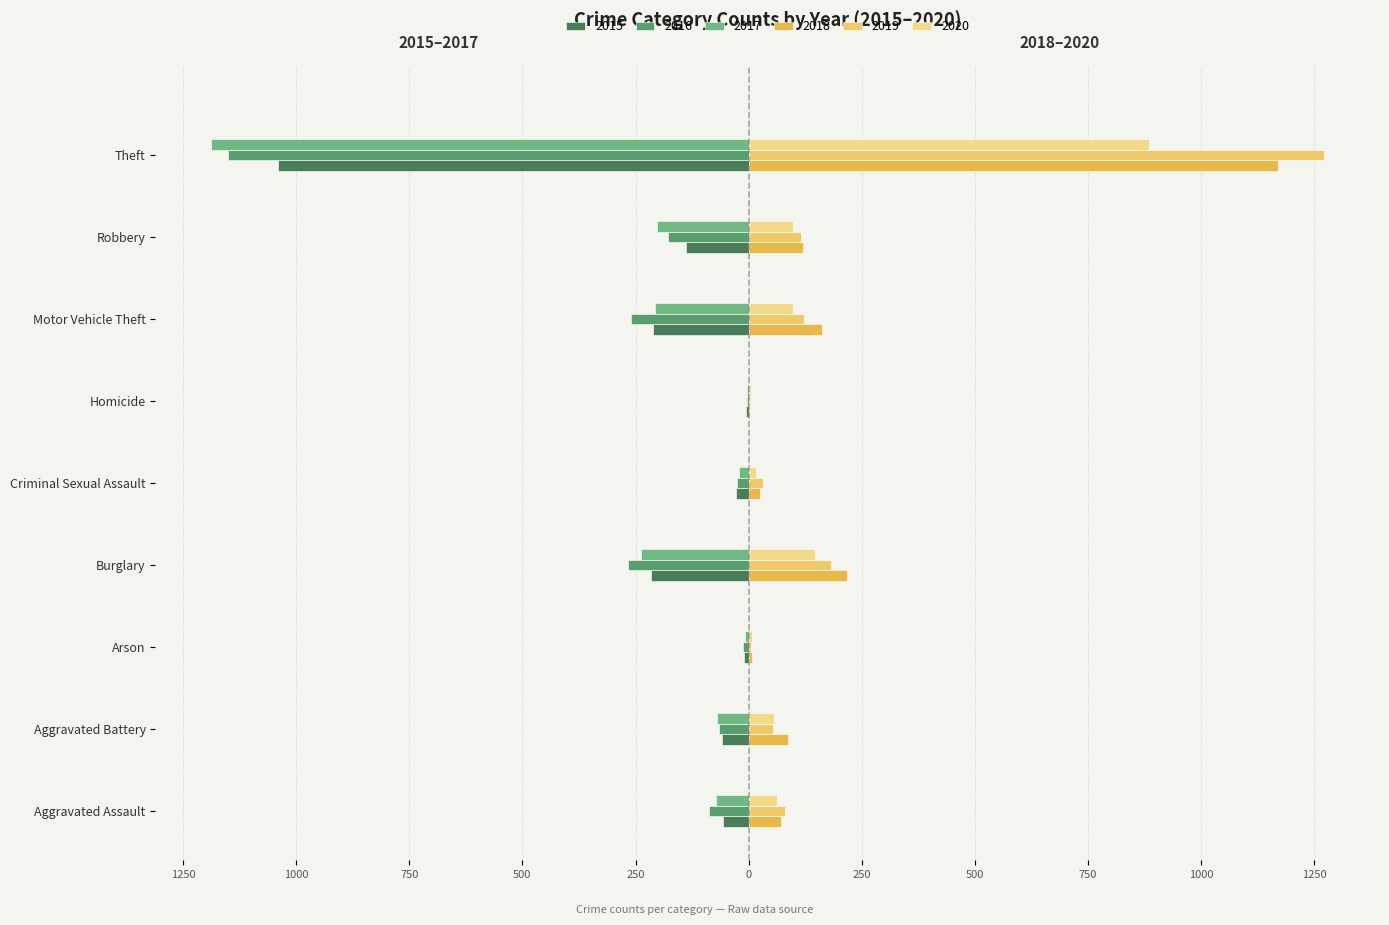

Is it true that 2016 equals -86 at Aggravated Battery?

False